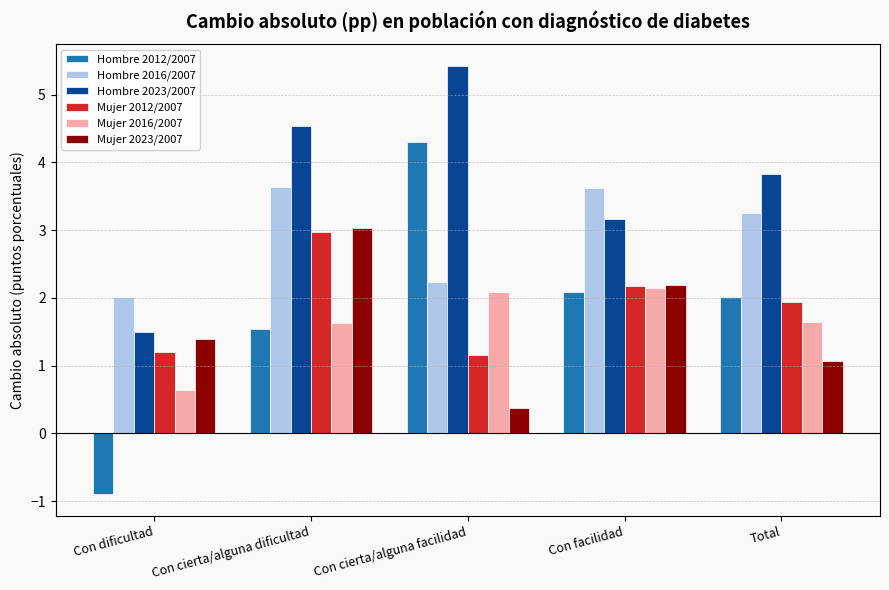

What is the greatest value displayed?

5.4